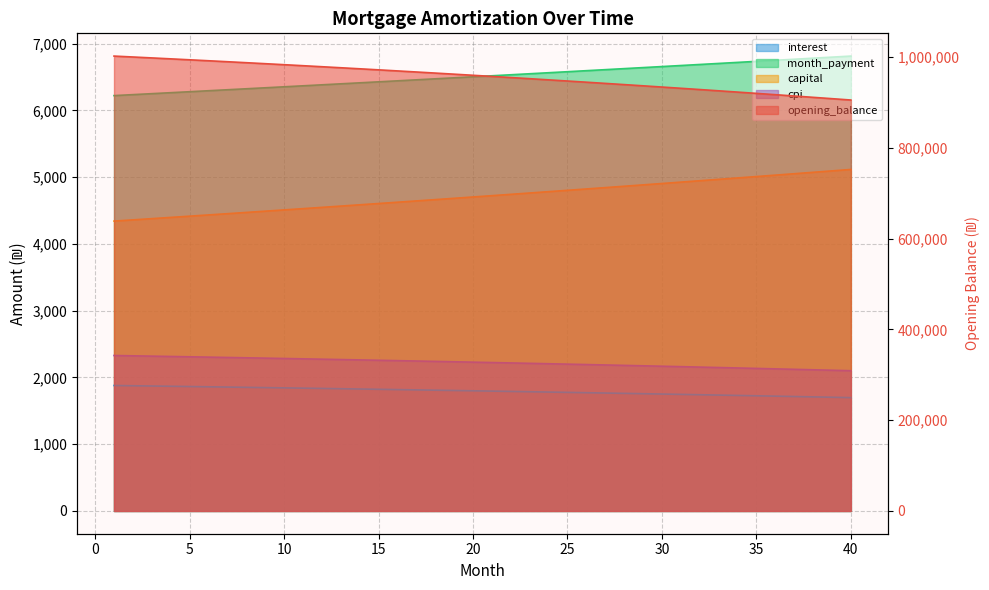

What is the approximate value of month_payment at 17?

6457.6